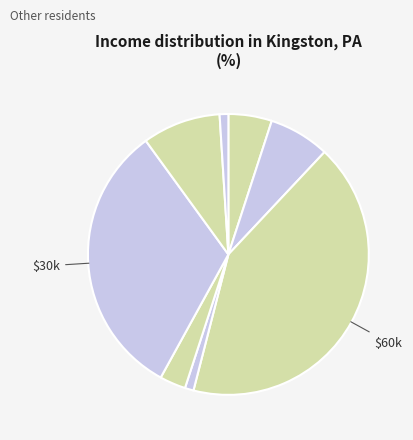

To the nearest percent, what is the difference between the largest and smallest slice percentages?

42%